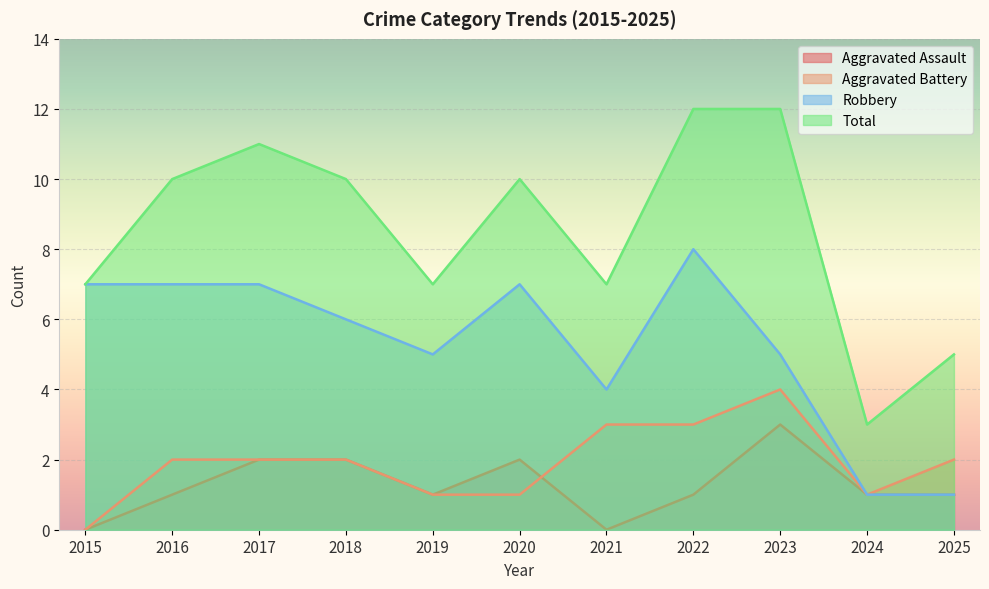

How many data points does each series have?

11